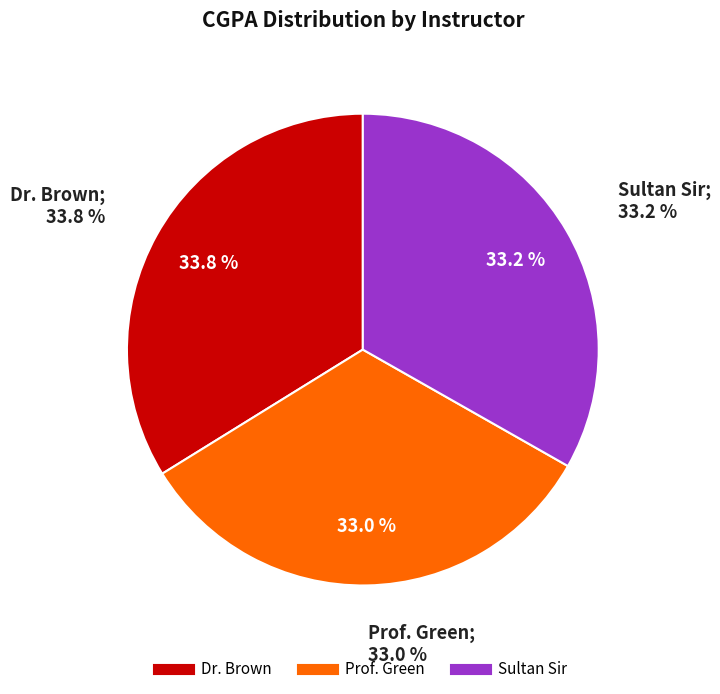

Which slice is the smallest?

Prof. Green